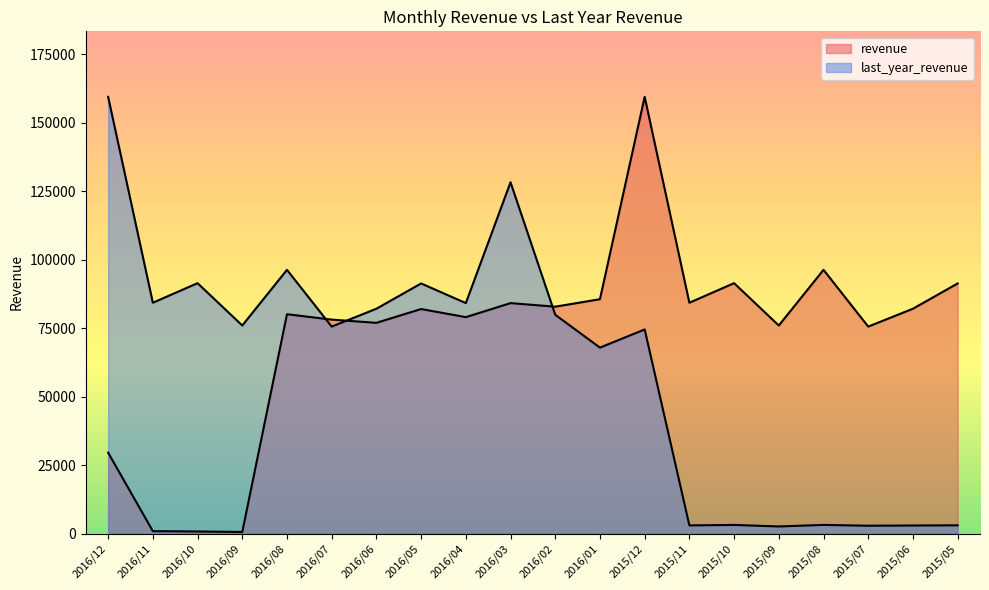

Count the number of data series in this chart.

2